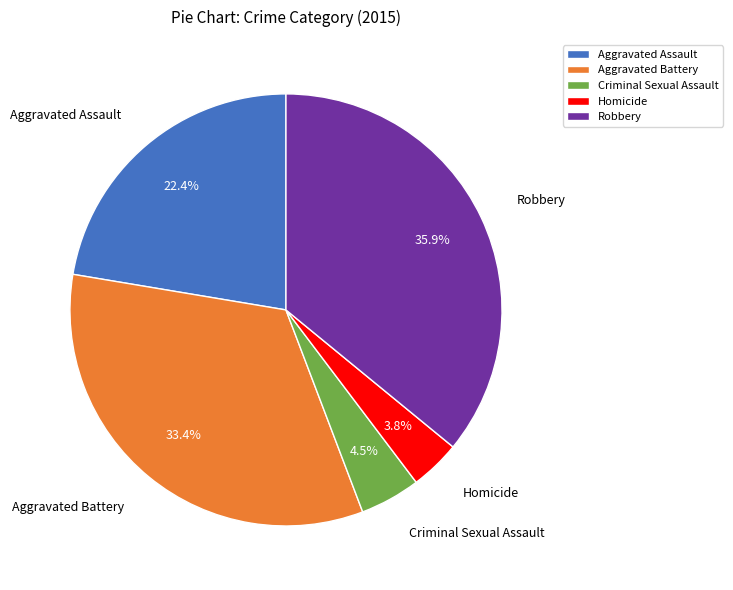

True or false: Aggravated Assault accounts for 22% of the total.

True